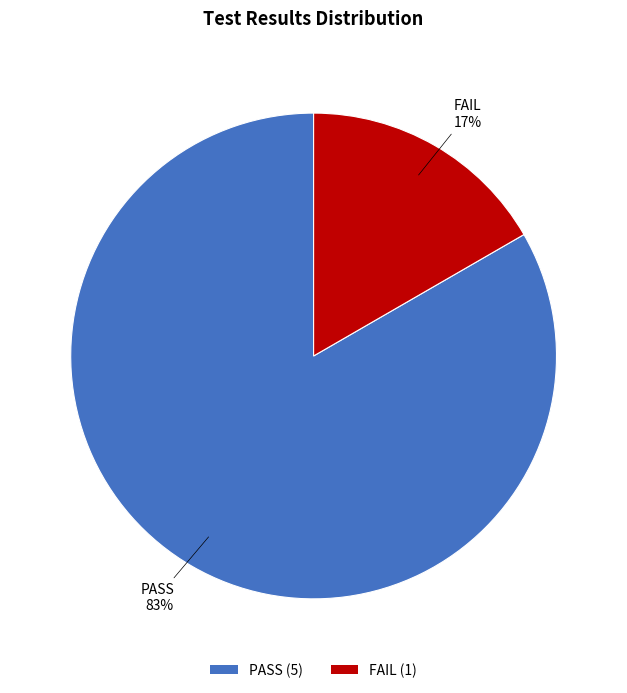

True or false: FAIL accounts for 17% of the total.

True